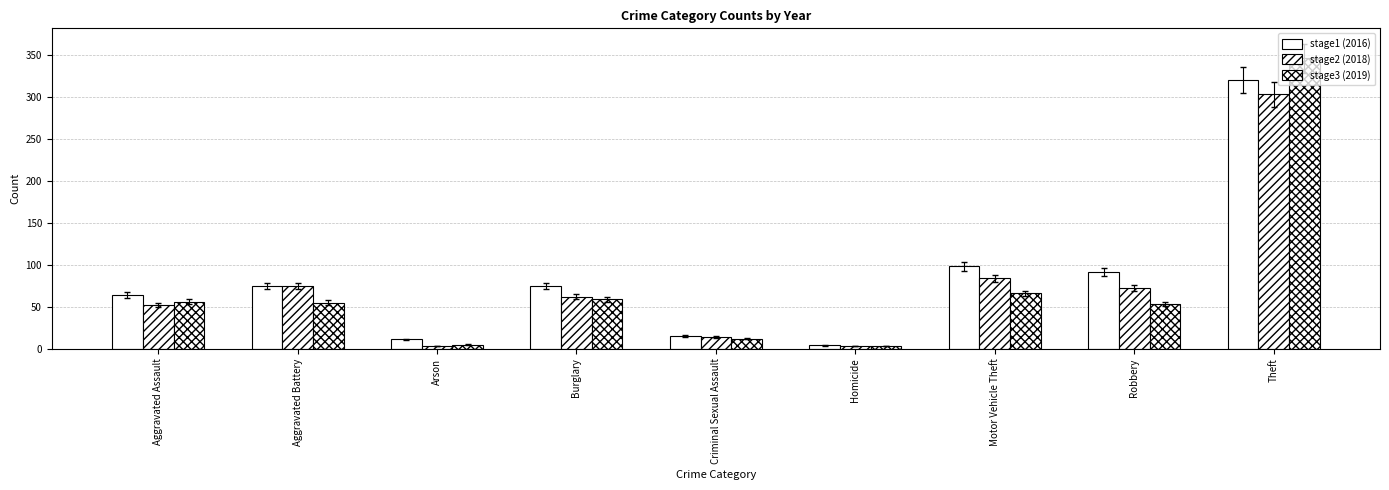

What is the value of the stage2 (2018) bar at the 2nd from the left?

75